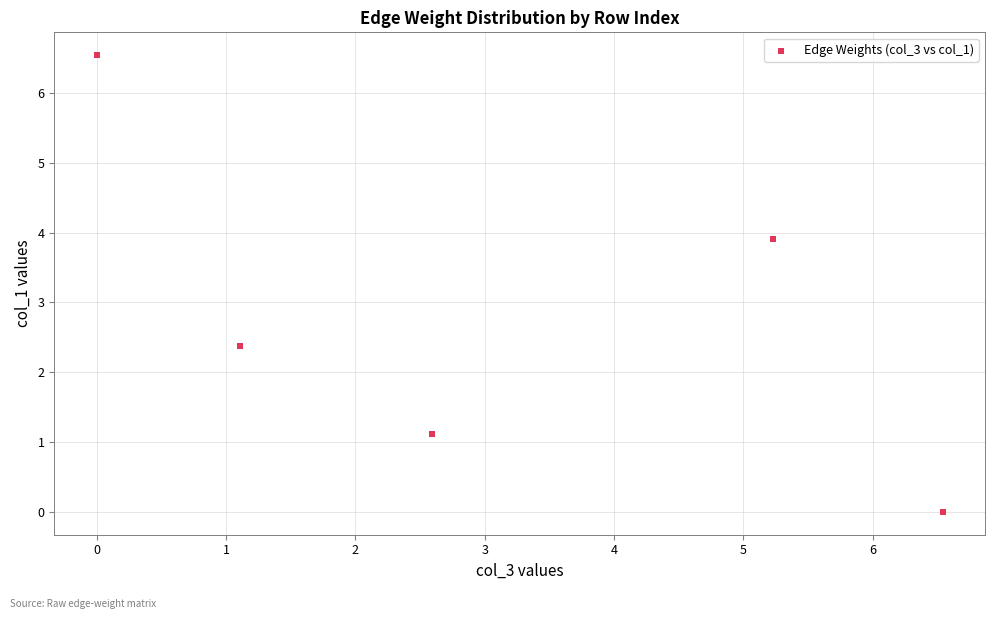

What Y value in the scatter plot is closest to 3?

2.4